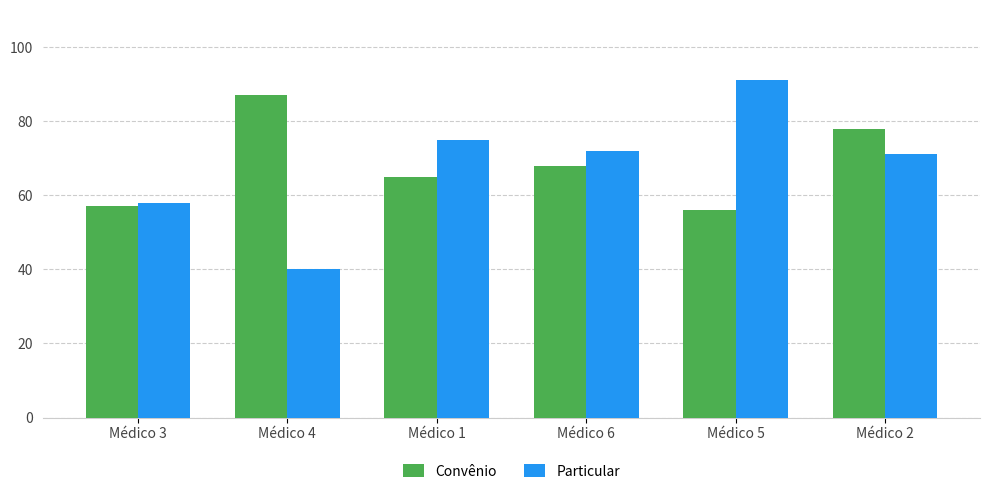

What is the difference between the maximum and second lowest values in the Convênio series?

30